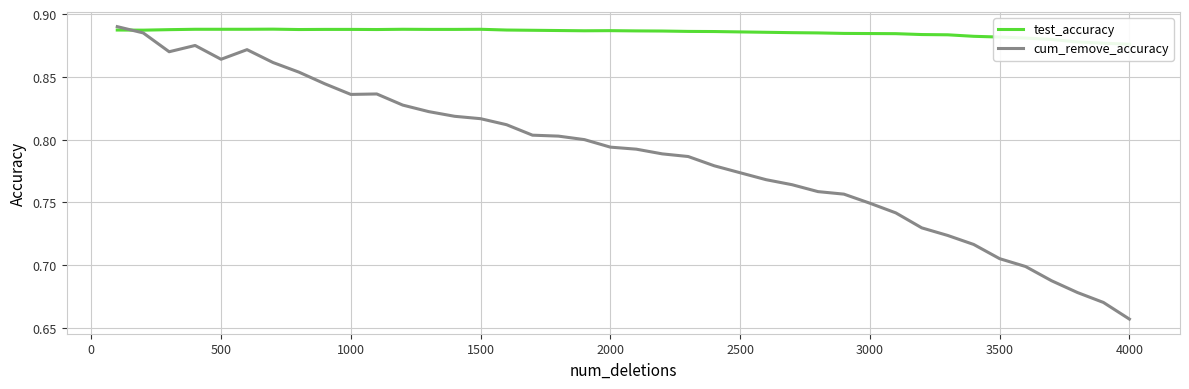

Does the chart display data point markers on the line(s)?

No